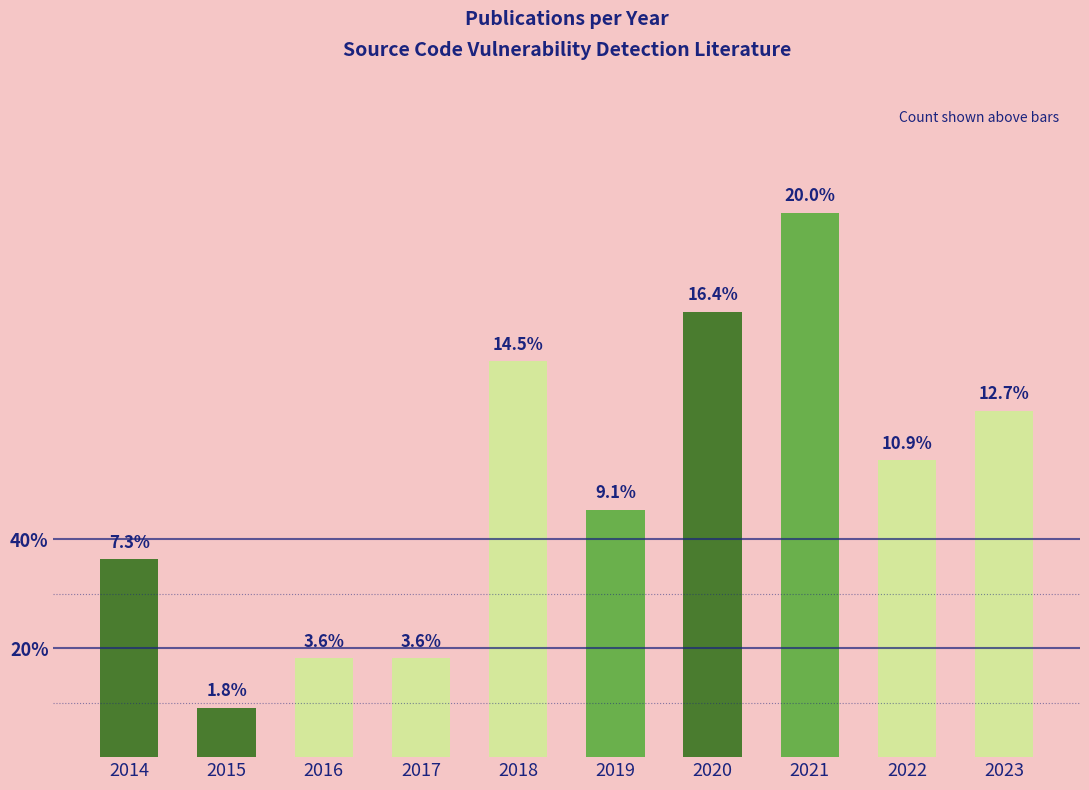

The chart shows a value of 6 at 2022. True or false?

True